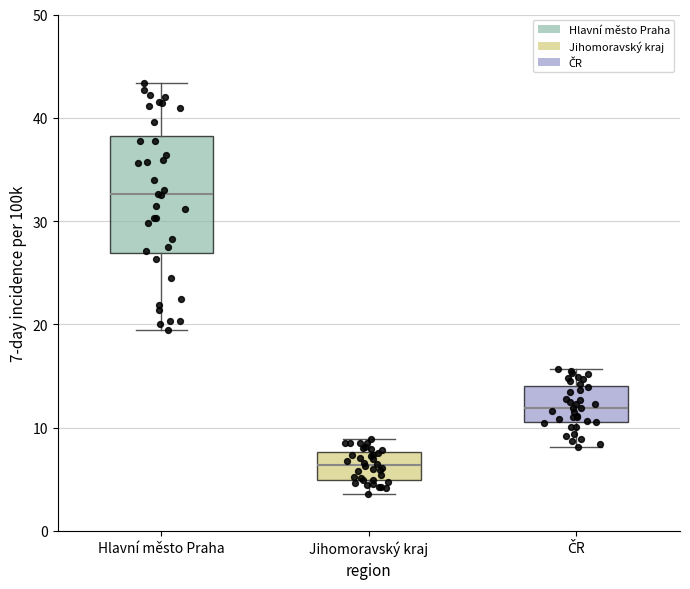

Reading left to right, read every box against the y-axis: the position of its median line, the range the box covers, and the ends of its whiskers. The values are not printed on the chart, so give them approximately, as read against the axis.

Hlavní město Praha: median 33, box 27 to 38, whiskers 19 to 43
Jihomoravský kraj: median 6, box 5 to 8, whiskers 4 to 9
ČR: median 12, box 11 to 14, whiskers 8 to 16